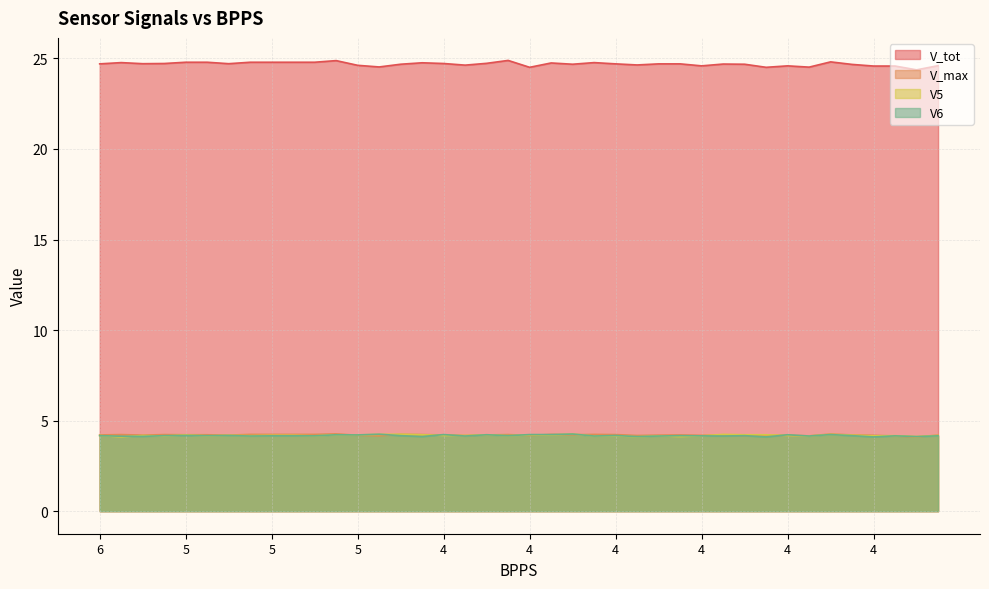

What is the sum of the V_tot values at 6 and 4?

49.5